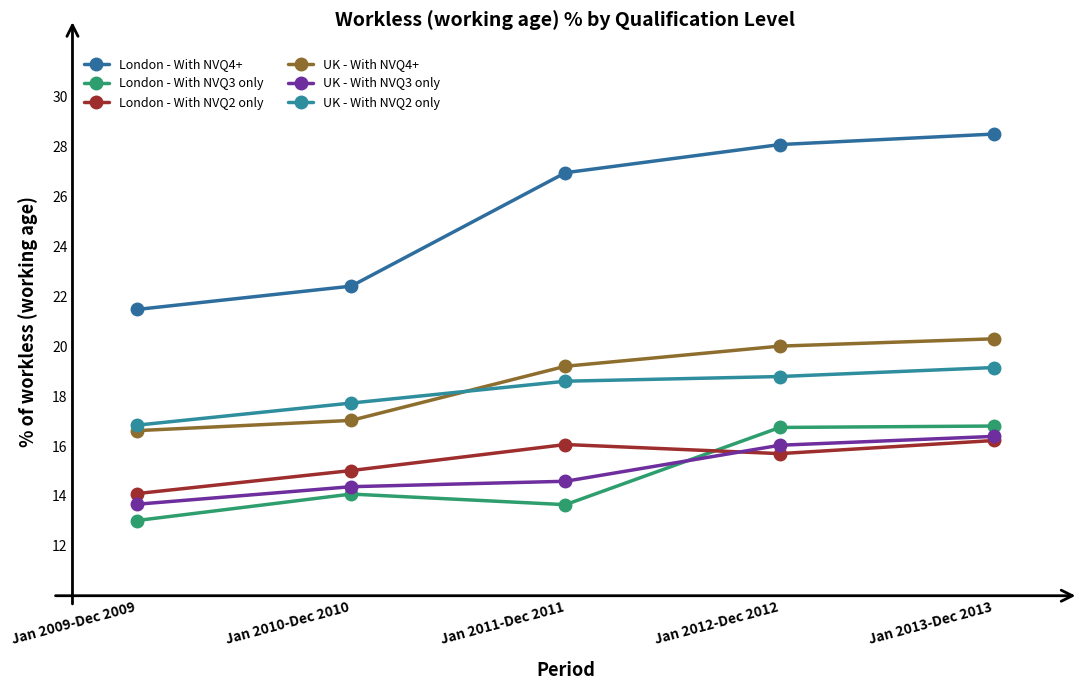

At which category is the sum across all series the highest?

Jan 2013-Dec 2013